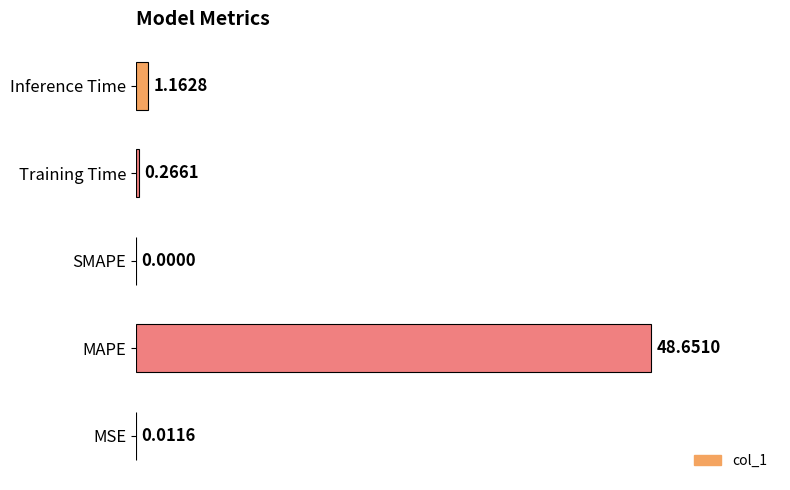

What is the sum of all values?

50.1